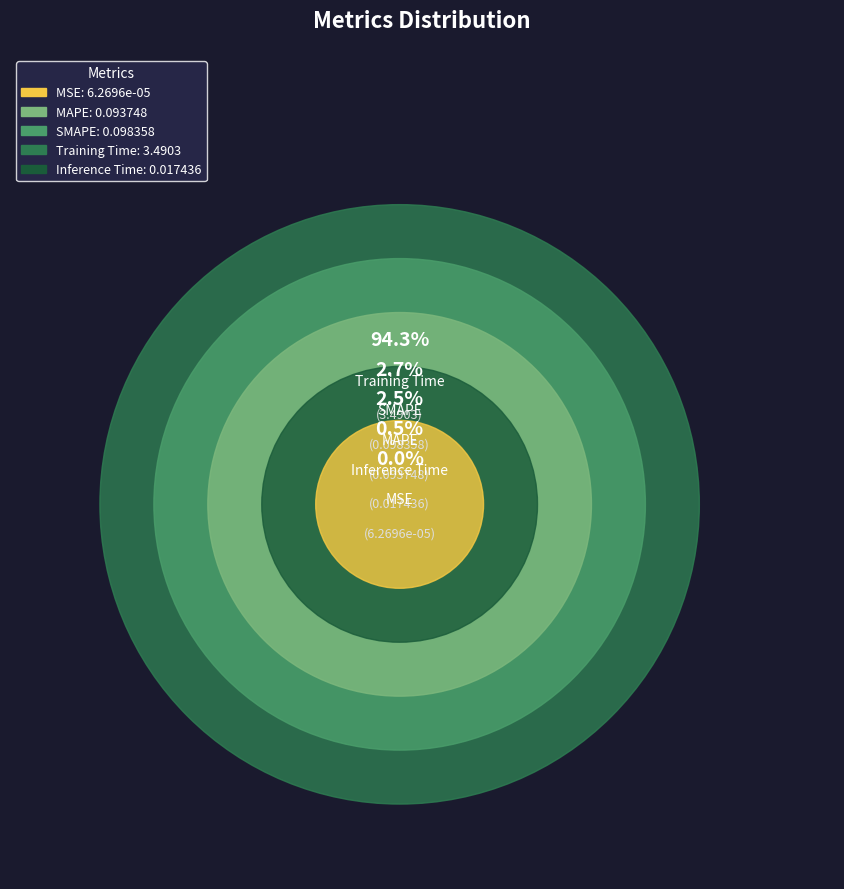

Which slice is the smallest?

MSE